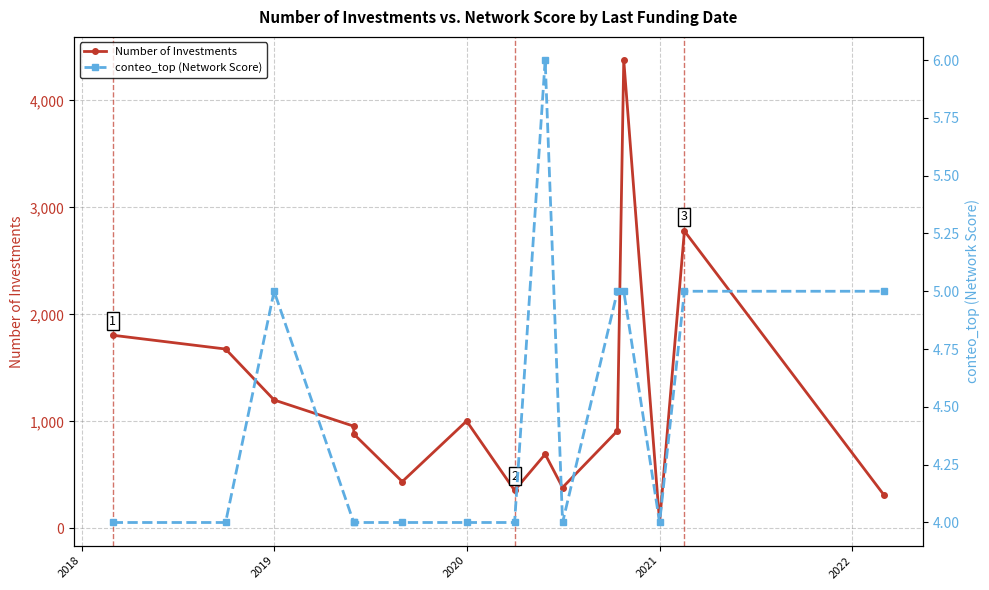

What is the difference between the maximum and minimum values in the conteo_top (Network Score) series?

2